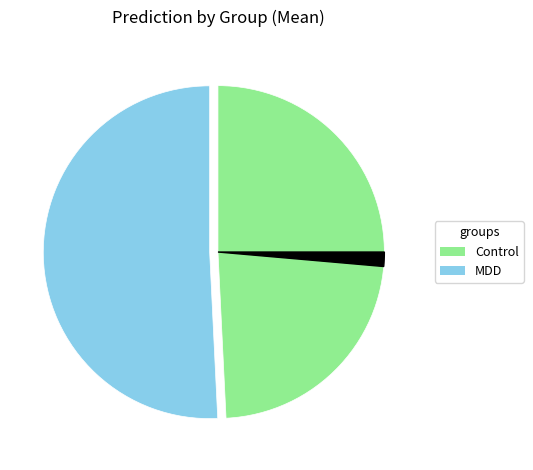

Count the number of slices in the pie.

3